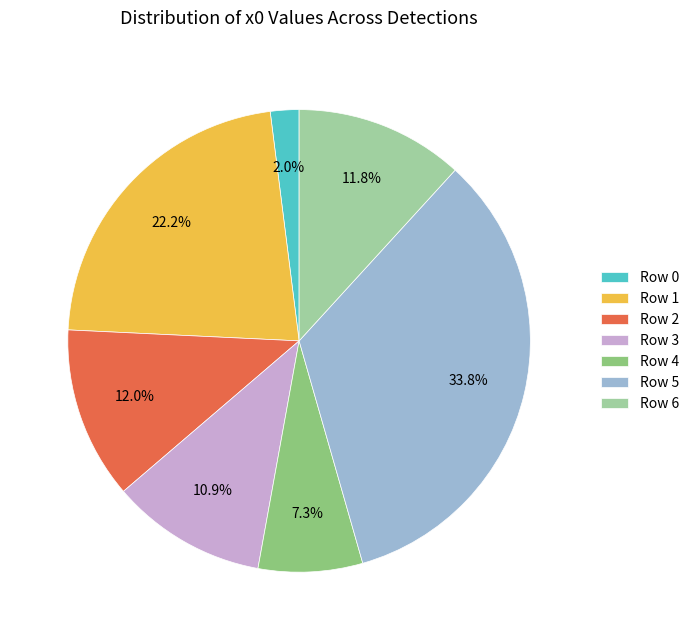

What is the largest slice in the pie chart?

Row 5